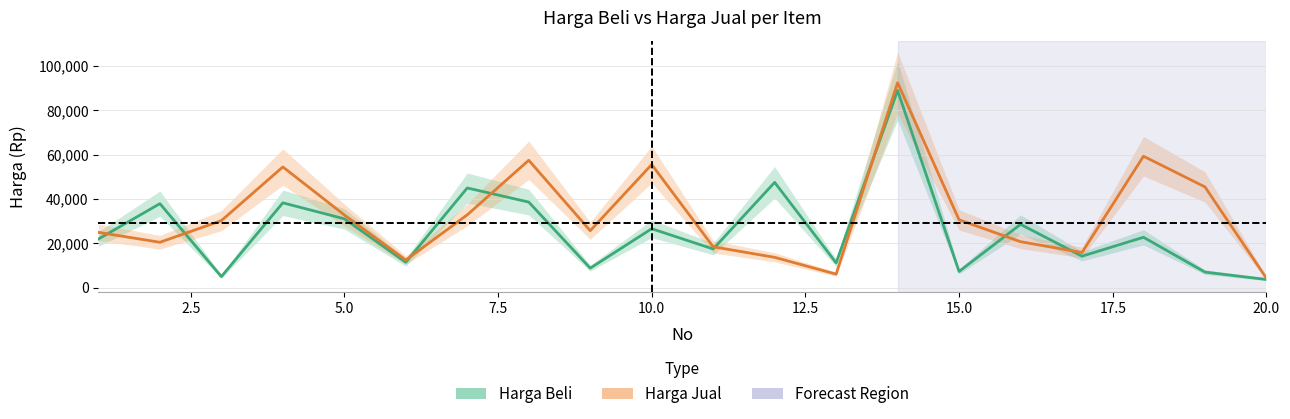

The value of Harga Beli at 5.0 is 9038. True or false?

False